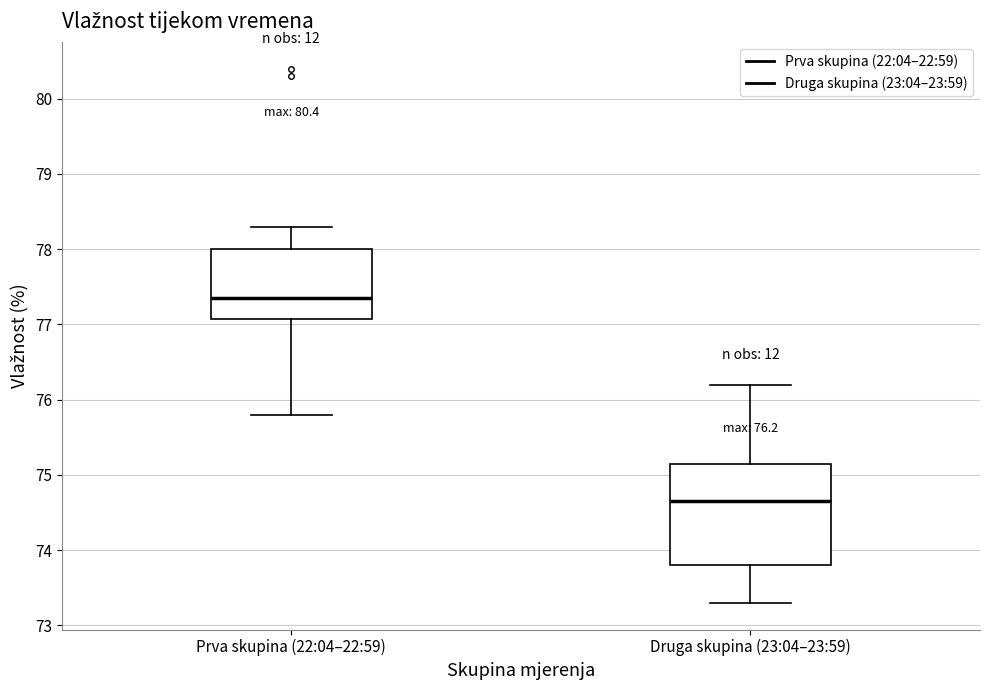

Which box's median line is the lowest?

Druga skupina (23:04–23:59)